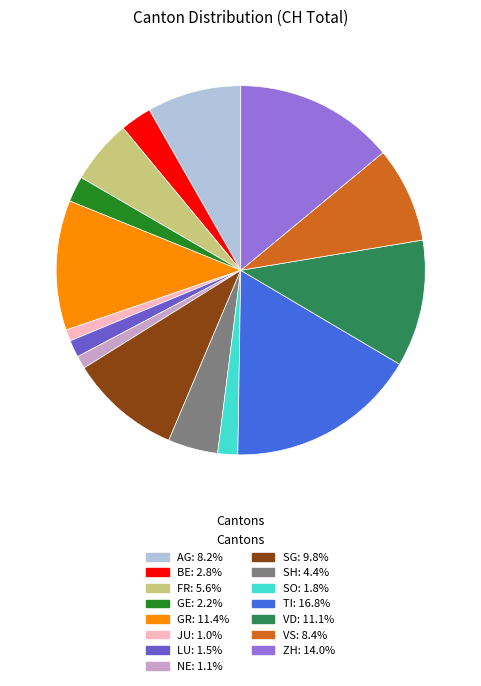

What is the ratio of the value at AG to the value at JU?

8.2